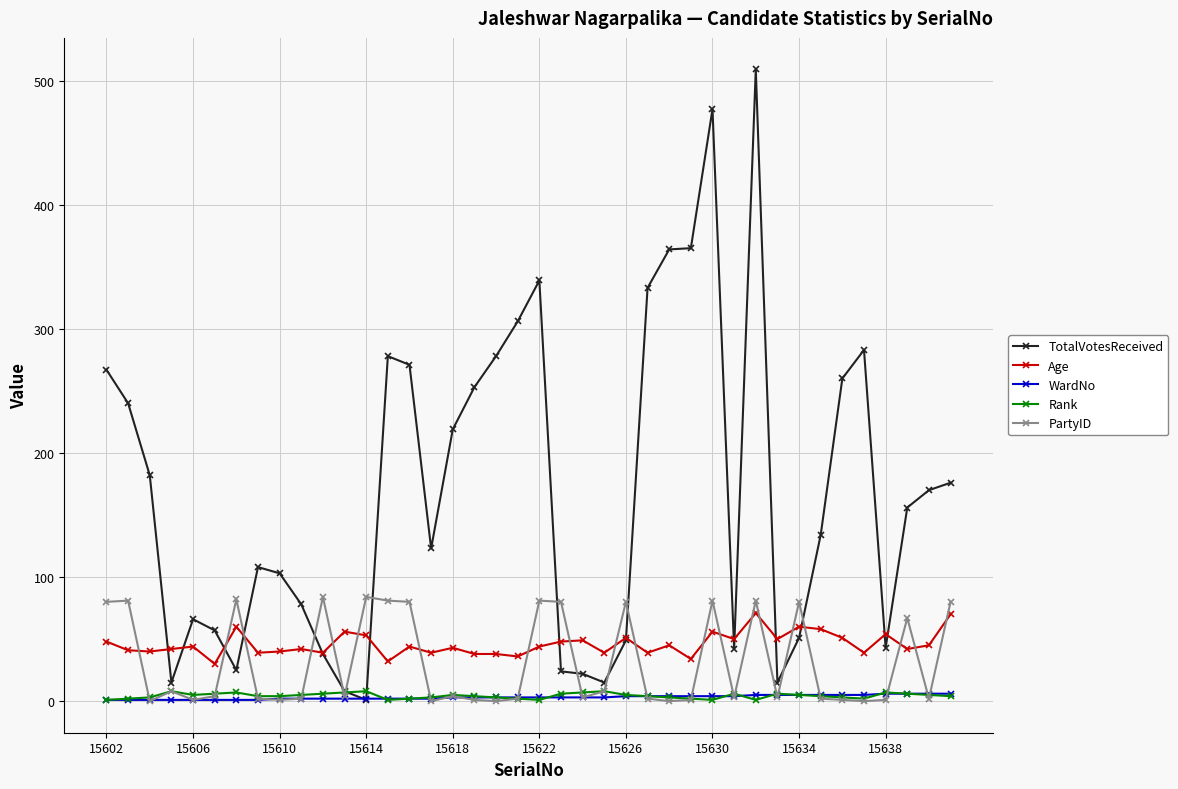

Which series has the largest range (max minus min)?

TotalVotesReceived